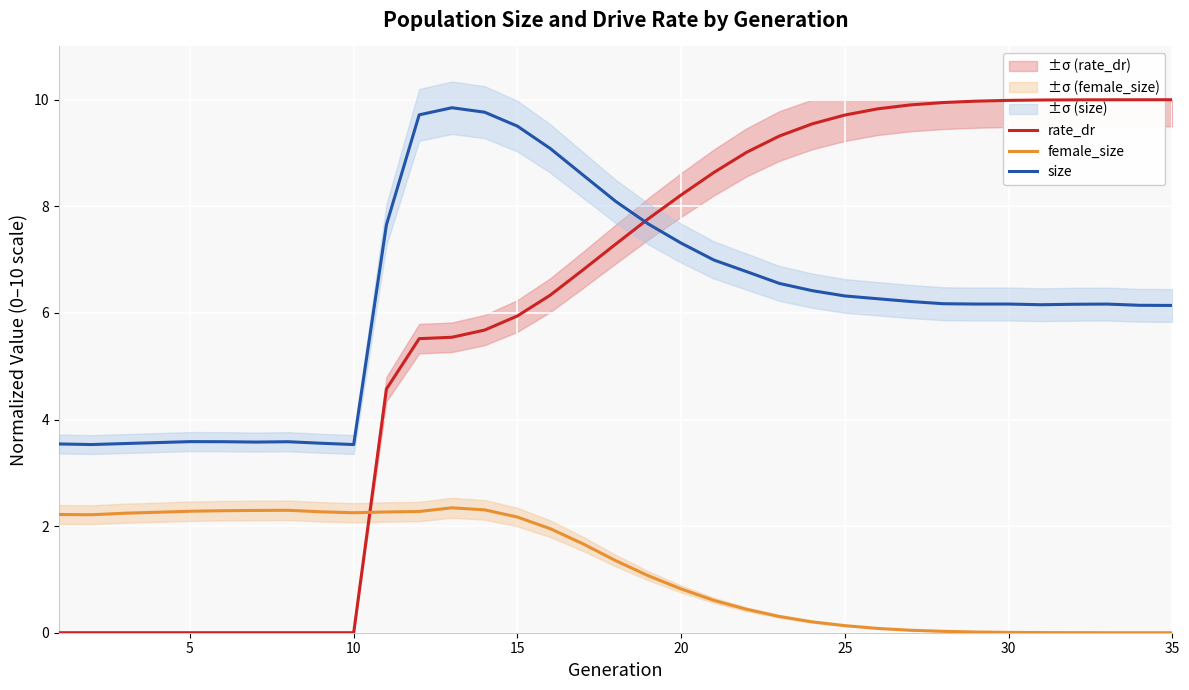

Does the chart display data point markers on the line(s)?

No